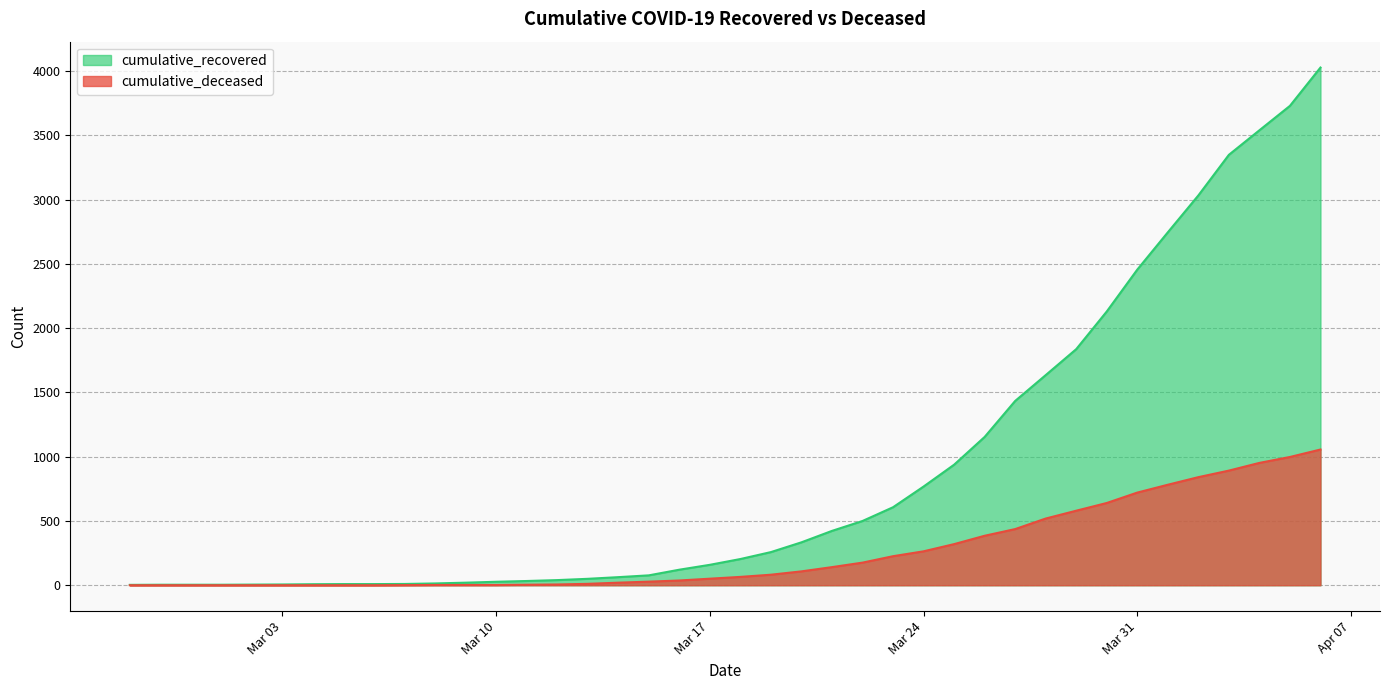

Is the value of cumulative_recovered at 2020-03-19 greater than the value of cumulative_deceased at 2020-03-02?

Yes